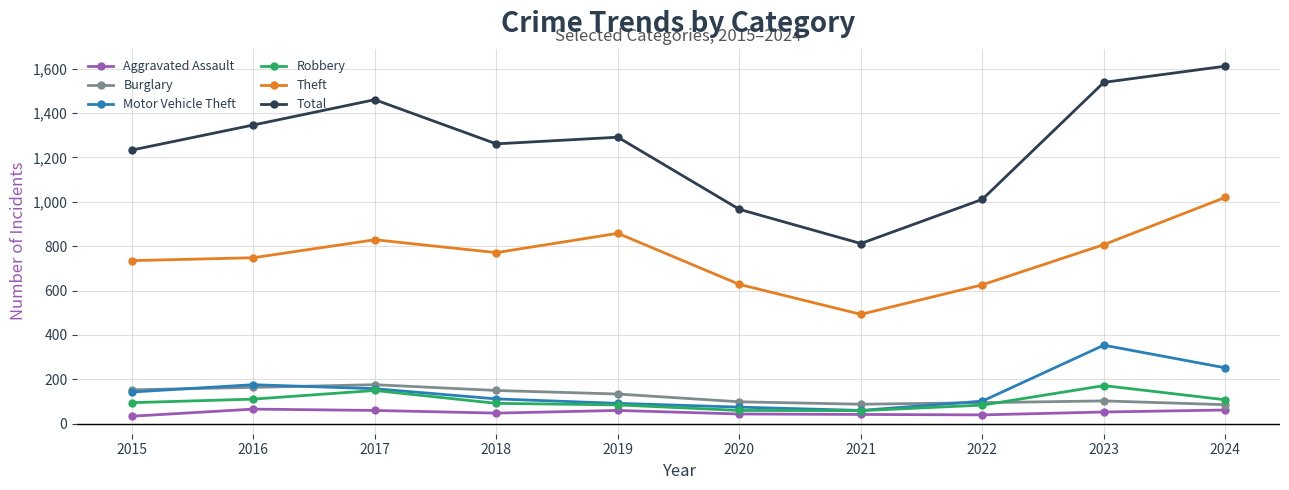

Does the chart display data point markers on the line(s)?

Yes